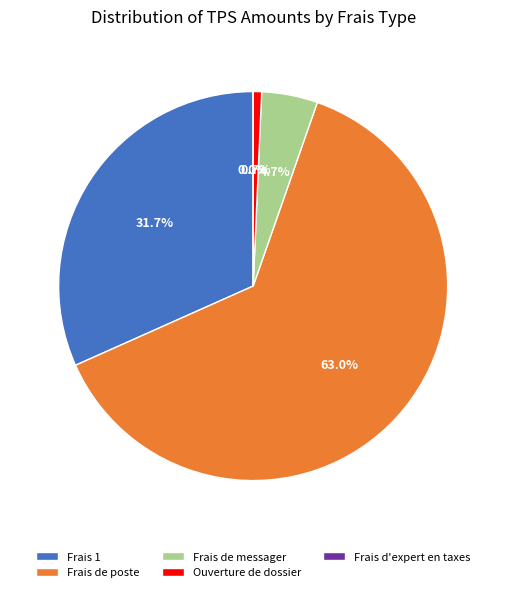

Combined, do Frais de poste and Frais 1 account for over 50%?

Yes